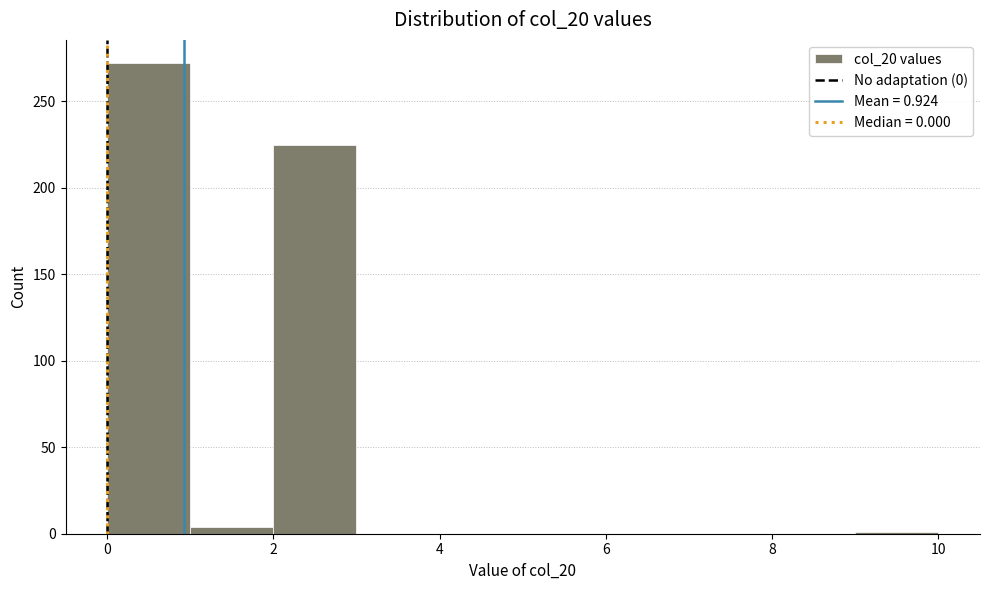

How tall is the bar that spans 2 to 3 on the x-axis? The values are not printed on the chart, so give them approximately, as read against the axis.

225